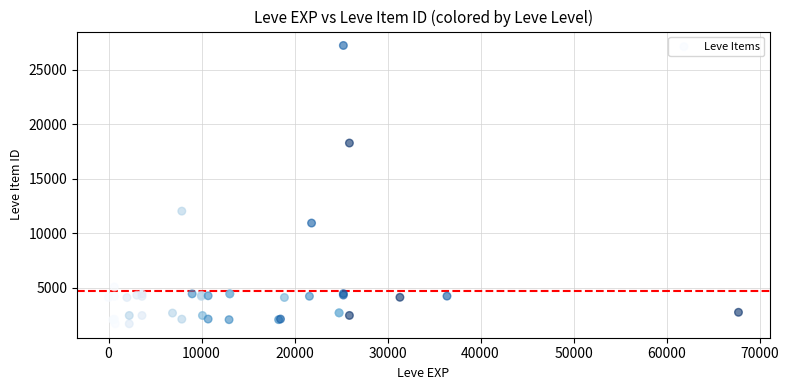

What Y value in the scatter plot is closest to 14448?

12018